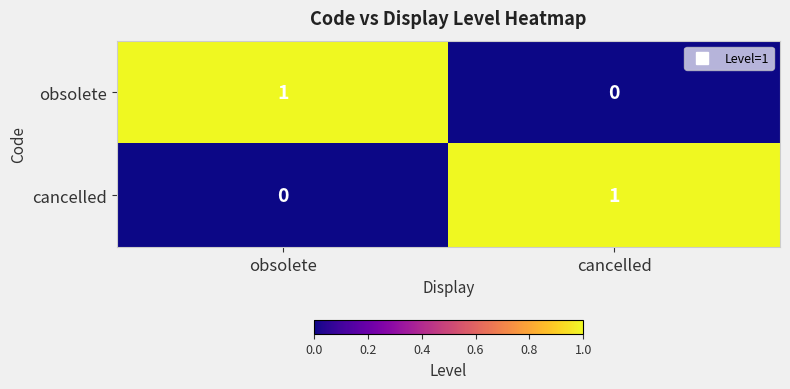

Reading right to left, list all the values displayed in this chart.

obsolete: cancelled=0	obsolete=1
cancelled: cancelled=1	obsolete=0